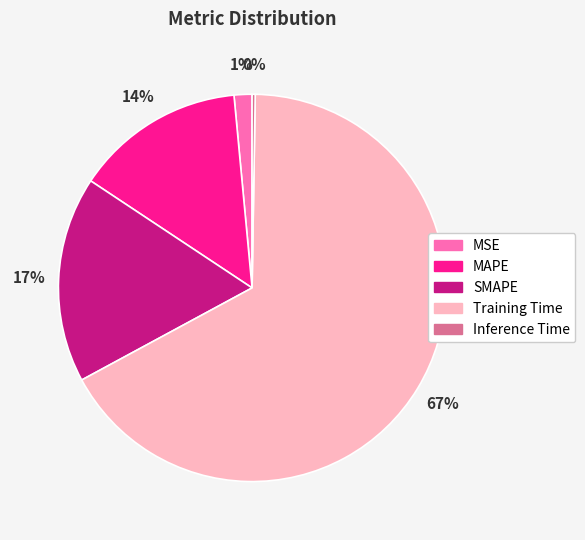

The SMAPE slice represents 7% of the pie. True or false?

False